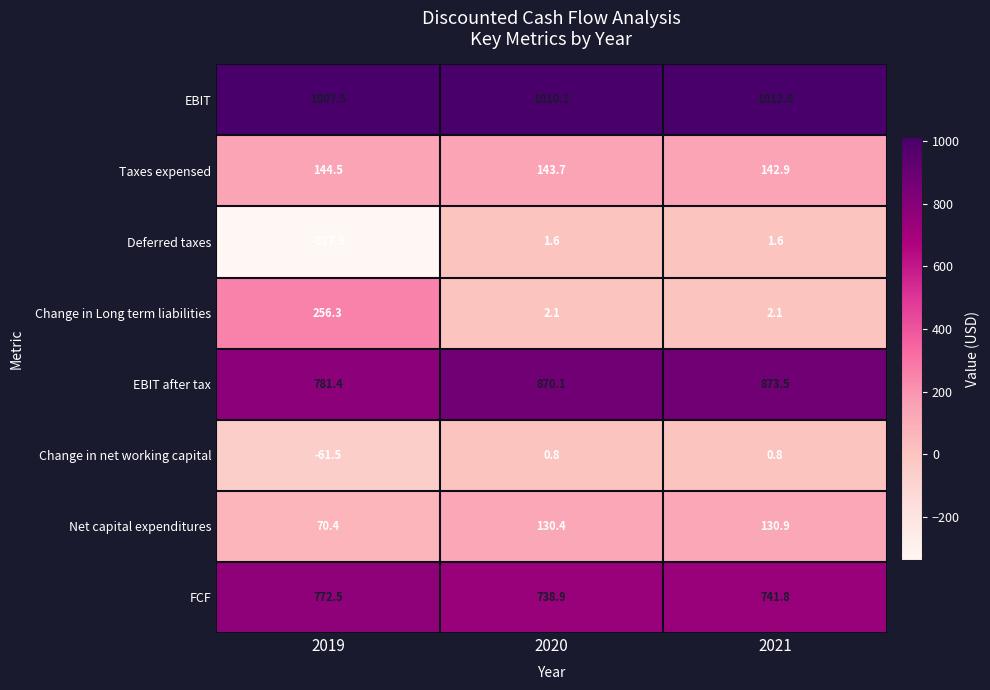

Count the number of data series in this chart.

8